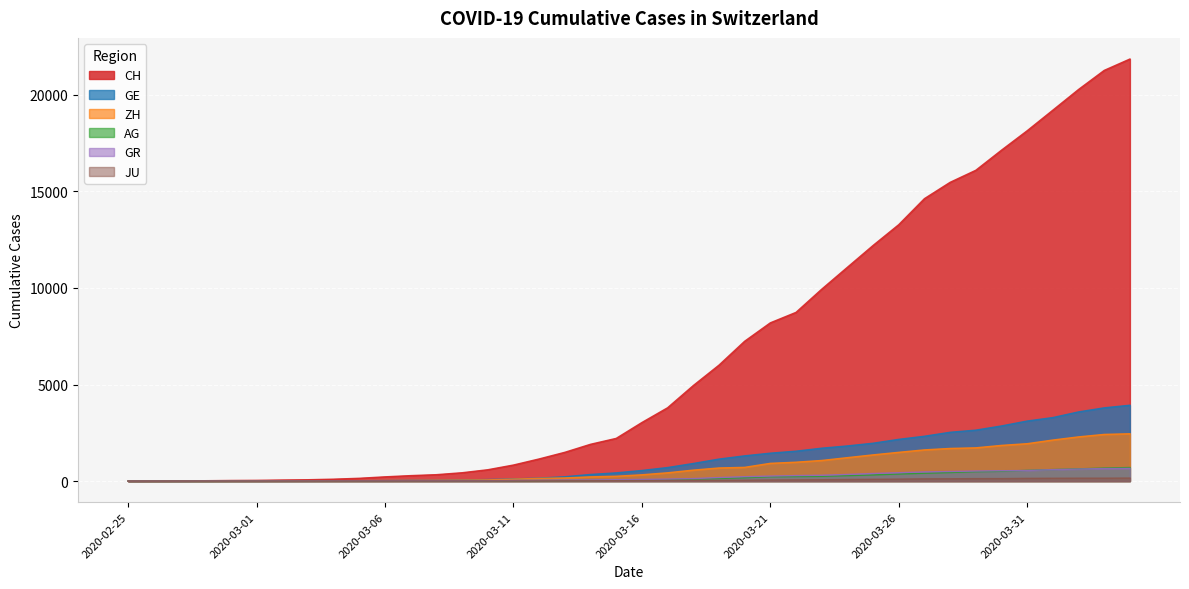

True or false: JU has more than 2 interior local peaks.

False